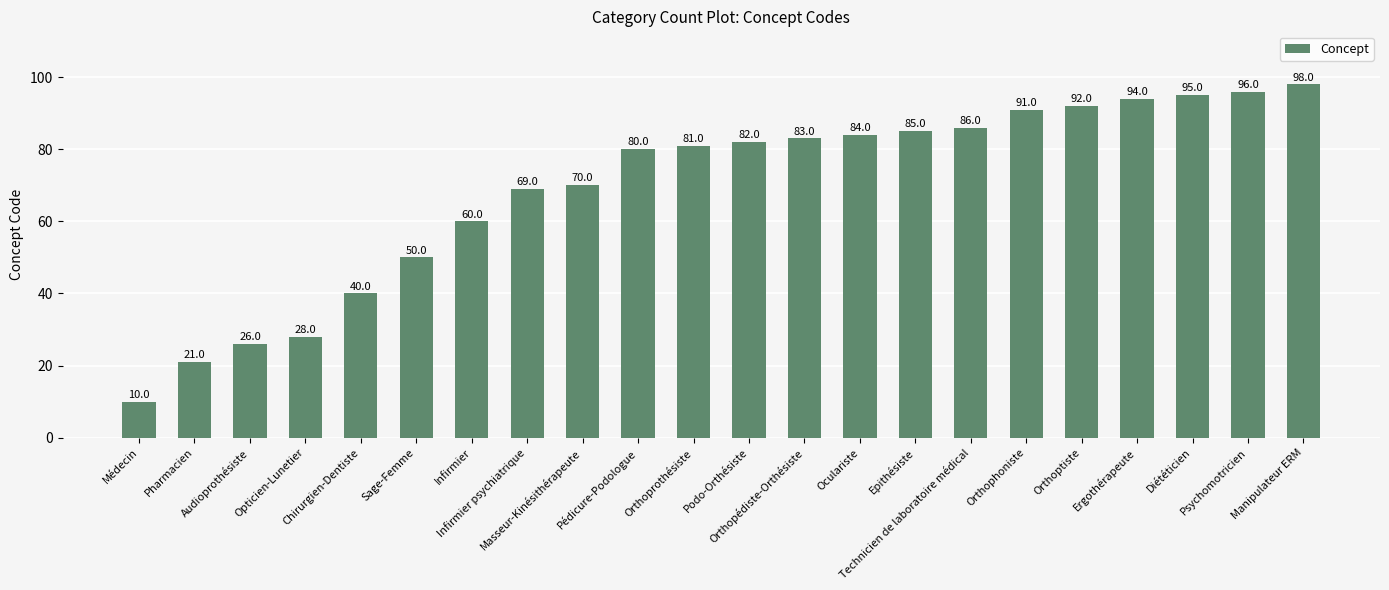

What is the difference between the values at Psychomotricien and Orthopédiste-Orthésiste?

13